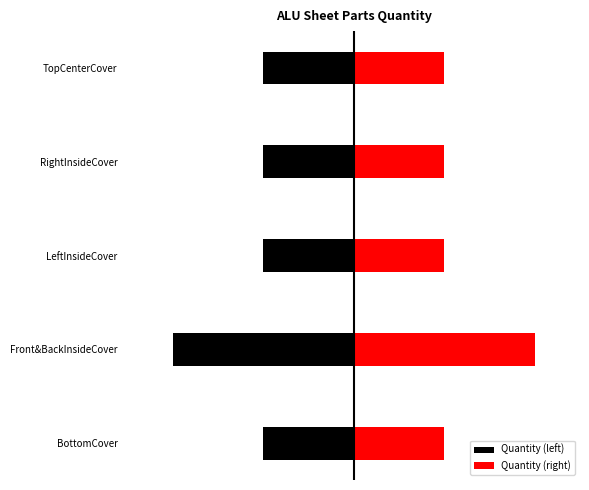

Reading left to right, list all the values displayed in this chart.

Quantity (left): -1	-2	-1	-1	-1
Quantity (right): 1	2	1	1	1